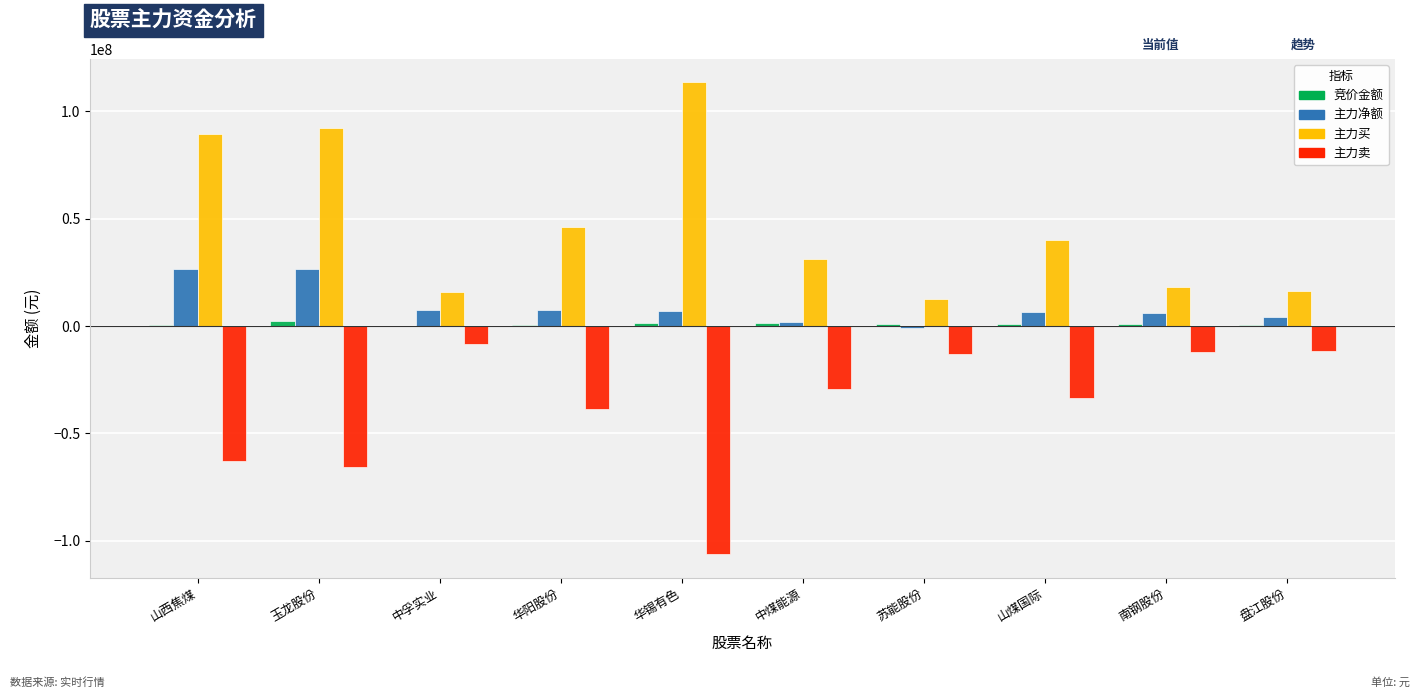

Is the value of 竞价金额 at 盘江股份 greater than the value of 主力卖 at 盘江股份?

Yes